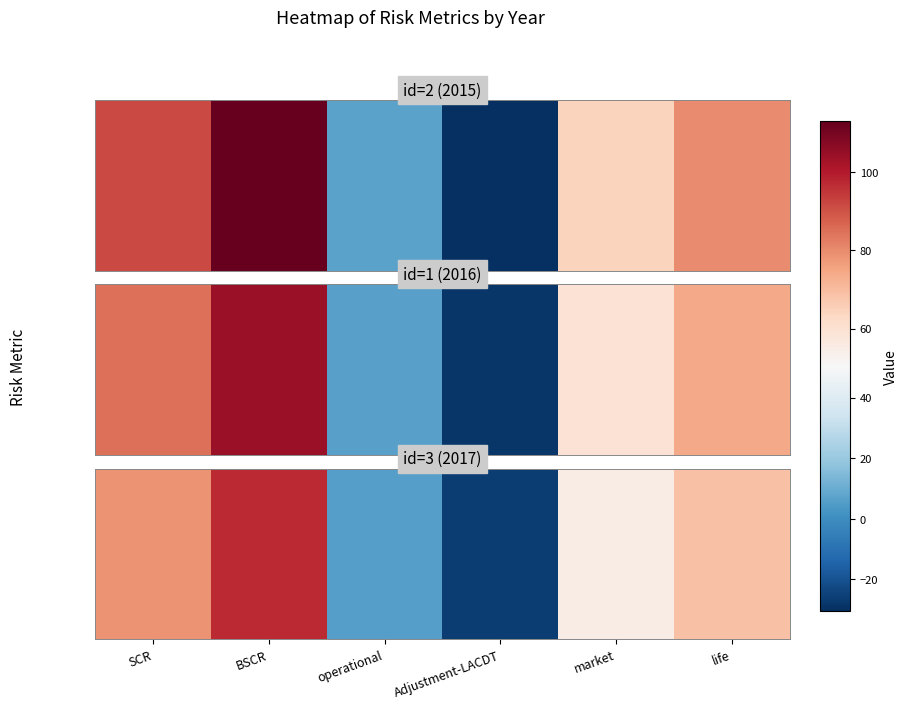

What is the difference between the maximum and minimum values?

123.0